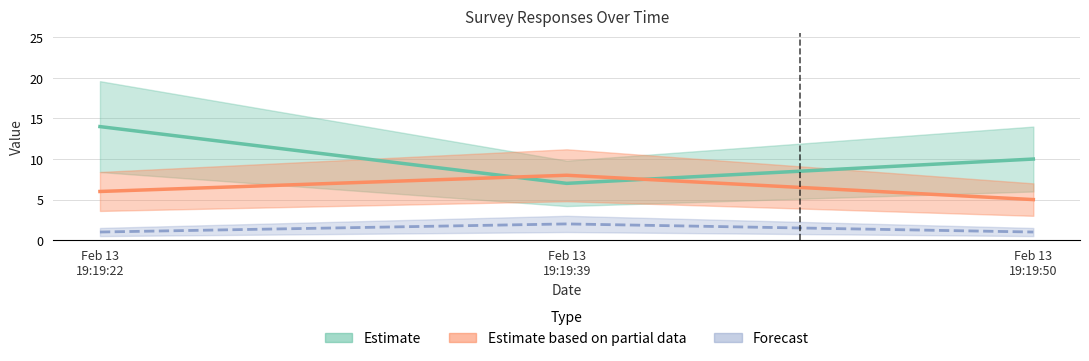

At which label does QID2 reach its peak?

2023-02-13 19:19:39